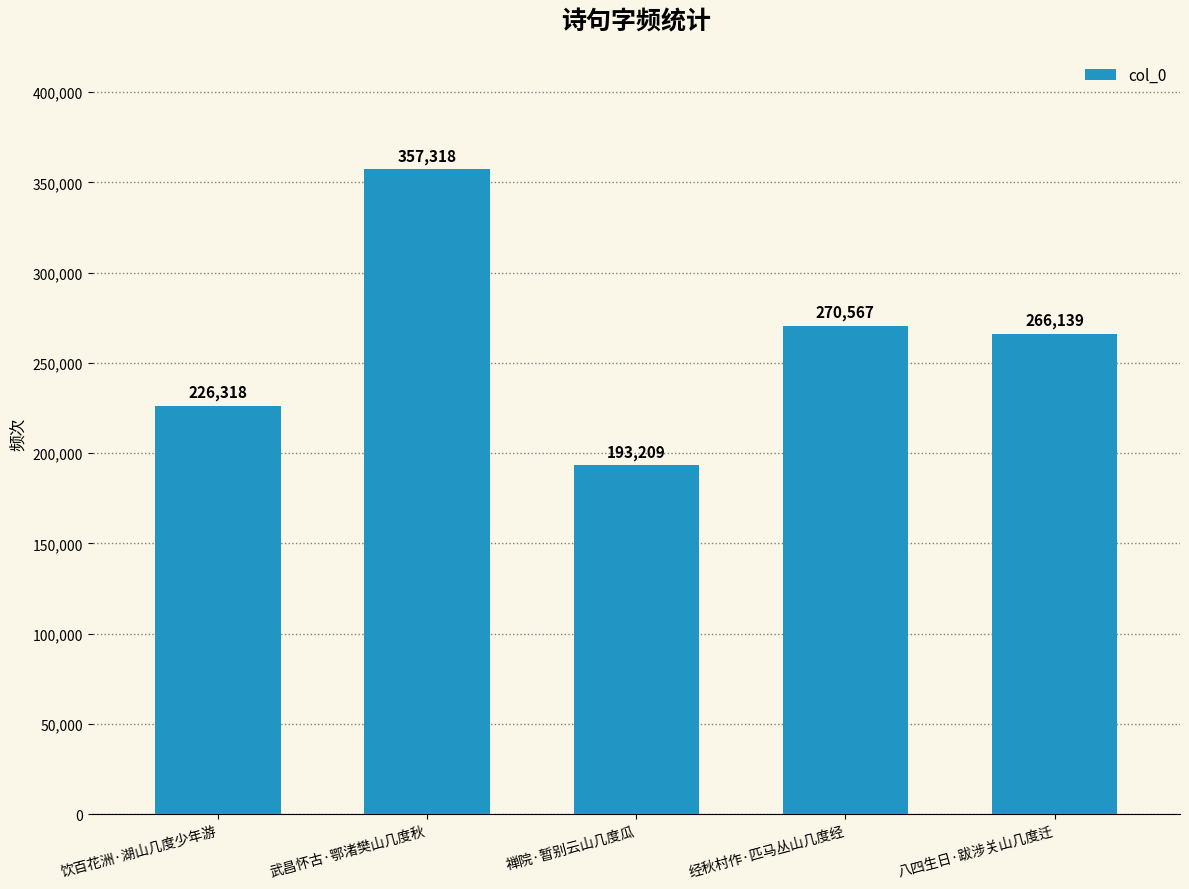

At which label is the value closest to 275263?

经秋村作·匹马丛山几度经